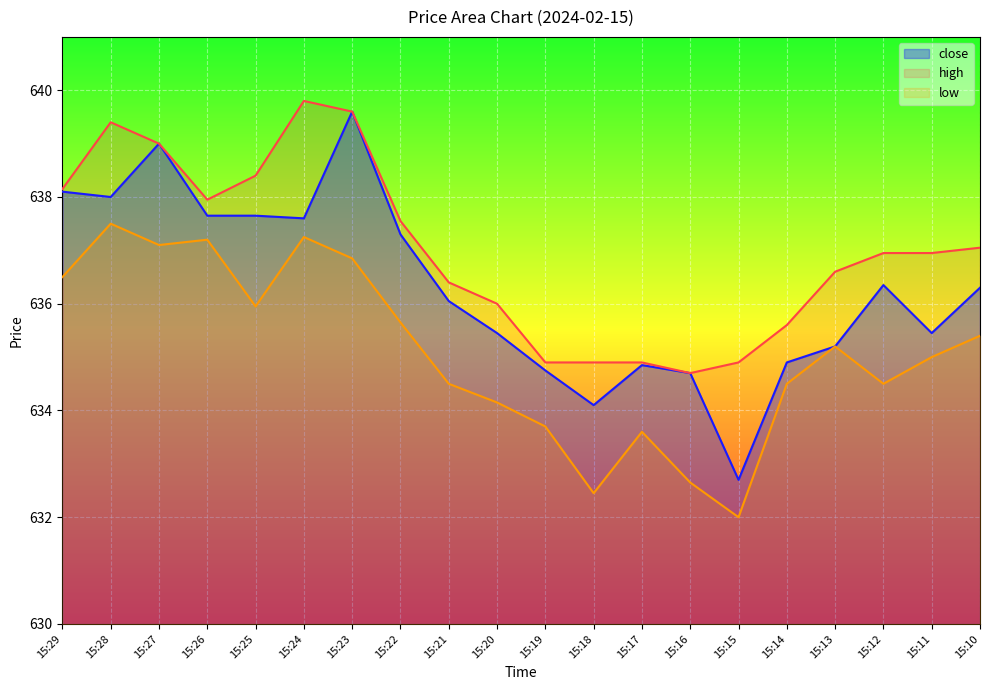

At which category does close reach its first local peak?

15:27